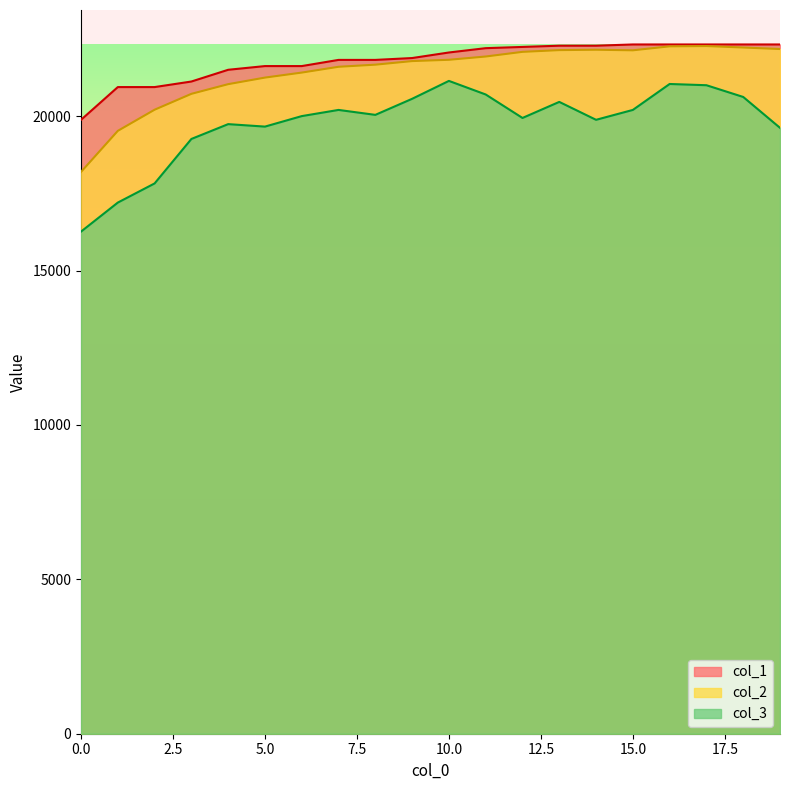

True or false: col_2 has more than 1 points higher than both neighbors.

True